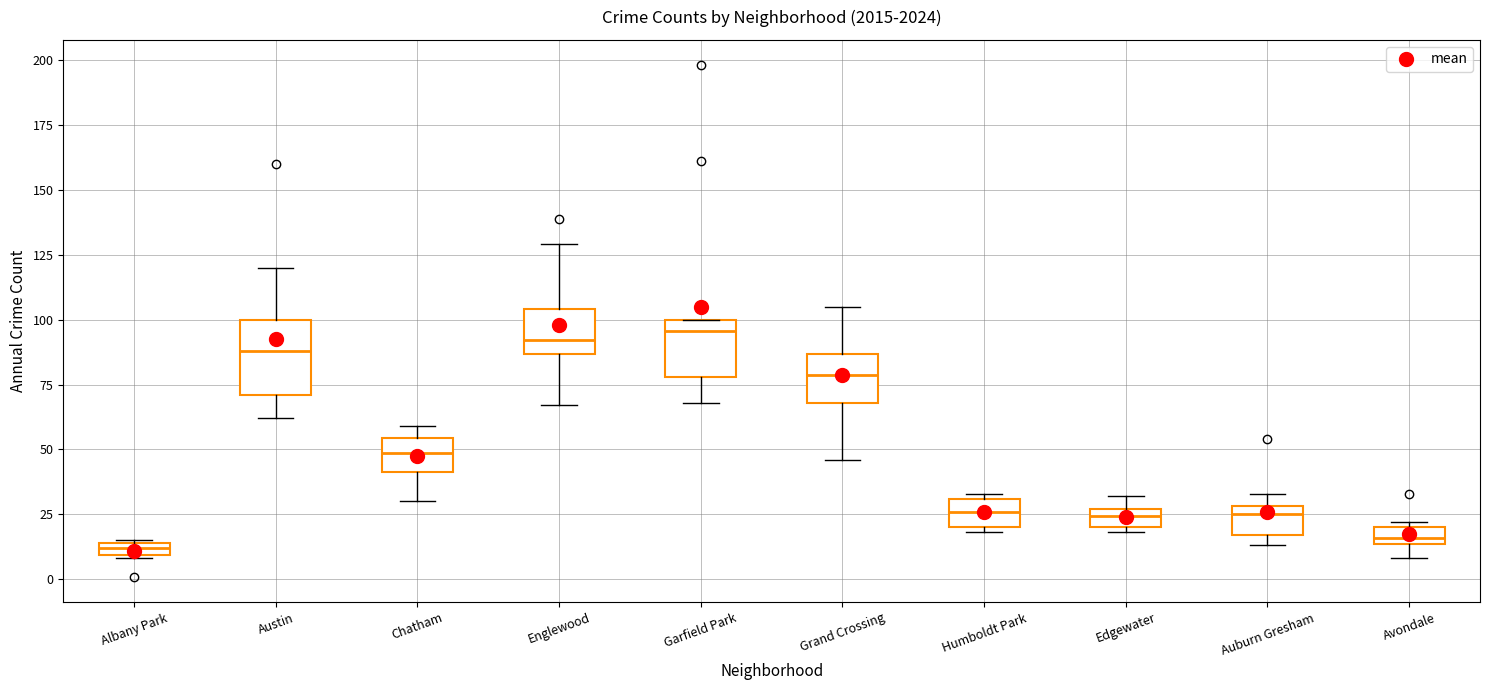

Comparing the boxes themselves (not the whiskers), which one is the tallest?

Austin